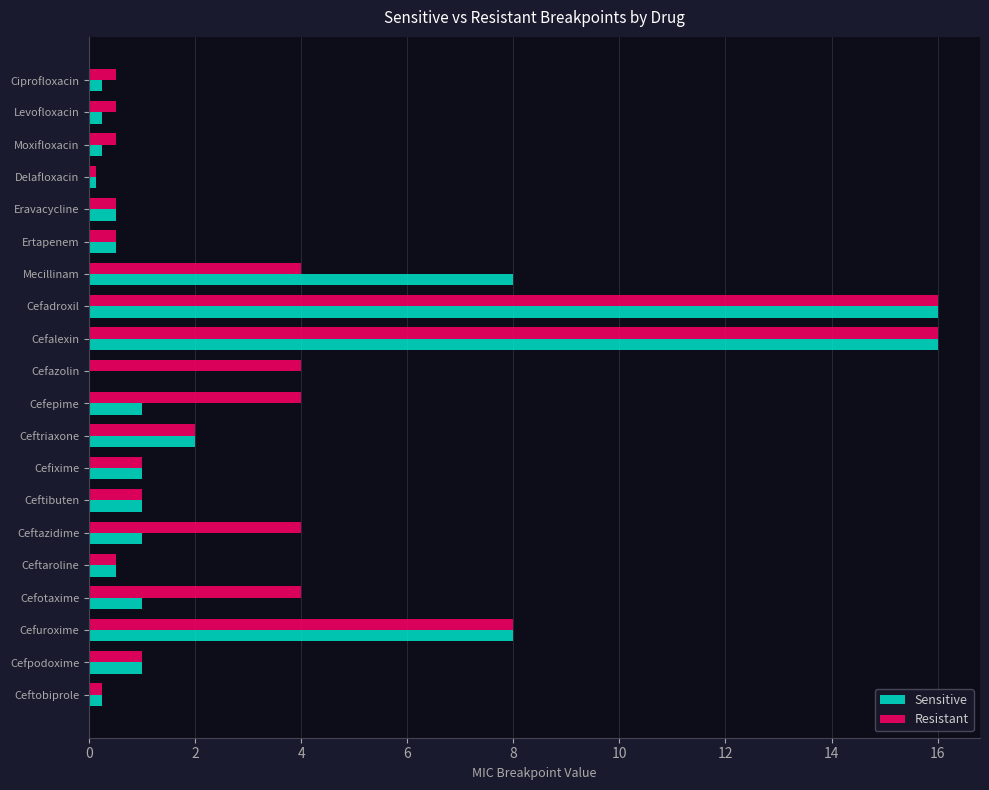

What is the total value across all series at Cefpodoxime?

2.0